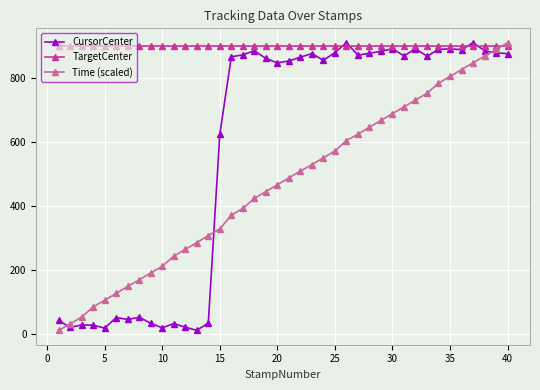

True or false: Time (scaled) has more than 0 interior local peaks.

False